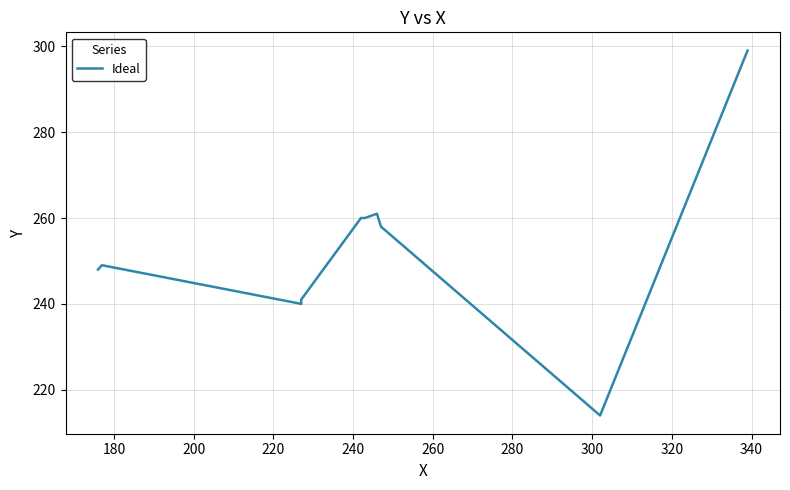

What is the difference between the maximum and minimum values?

85